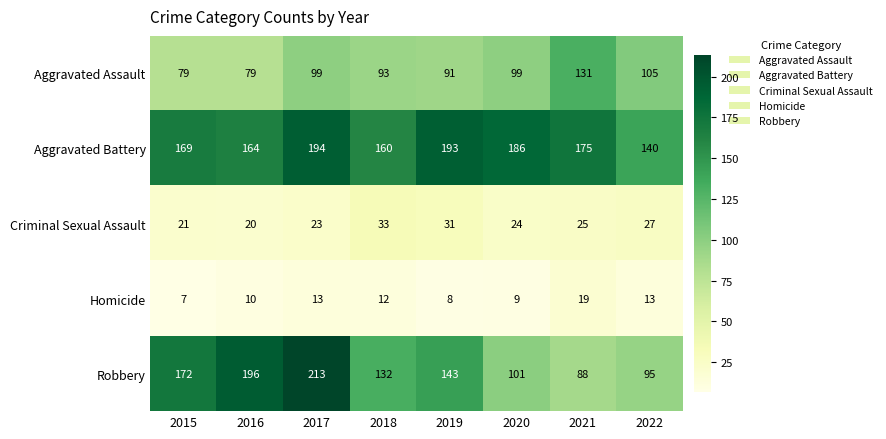

How many distinct data groups are displayed?

5